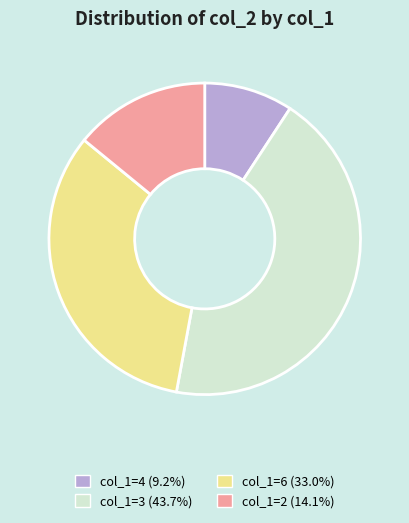

Does any single category account for the majority?

No